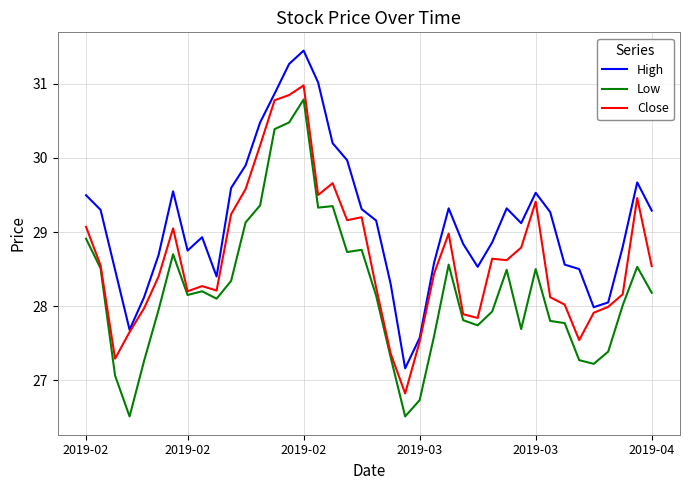

What is the lowest value of the High series?

27.2